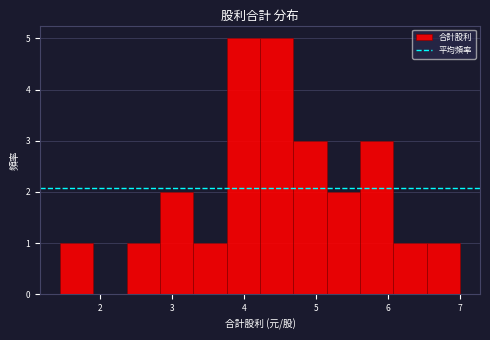

What is the height of the bar covering 3.8 to 4.2 on the x-axis? Neither the bar edges nor the heights are printed on the chart, so give them approximately, as read against the axes.

5